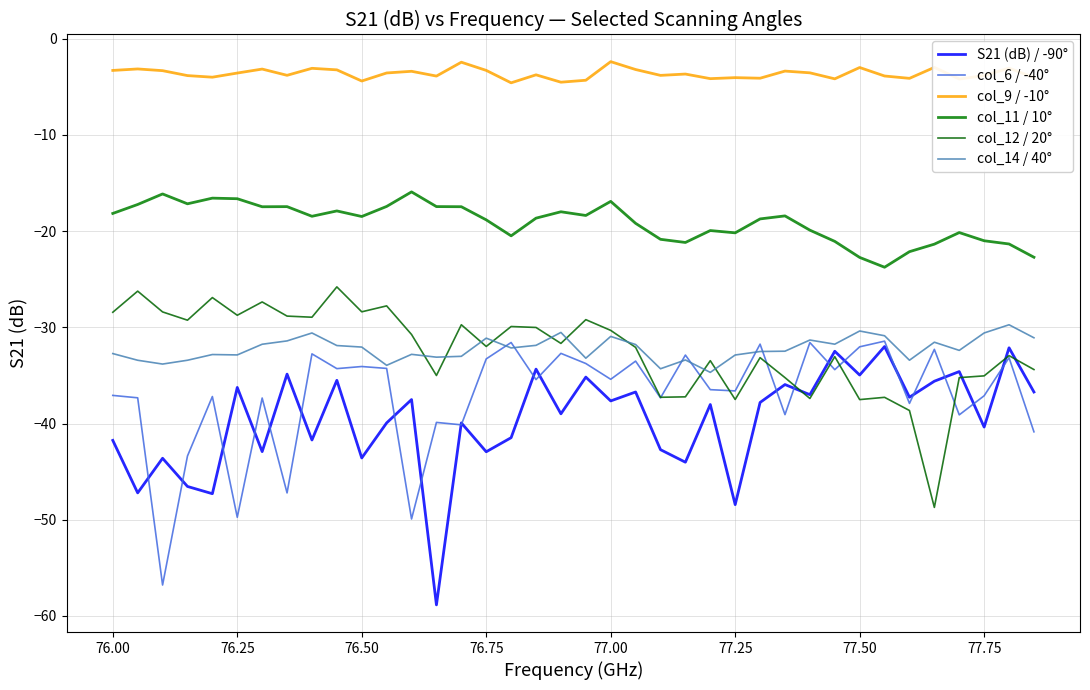

How many lines are shown in the chart?

6